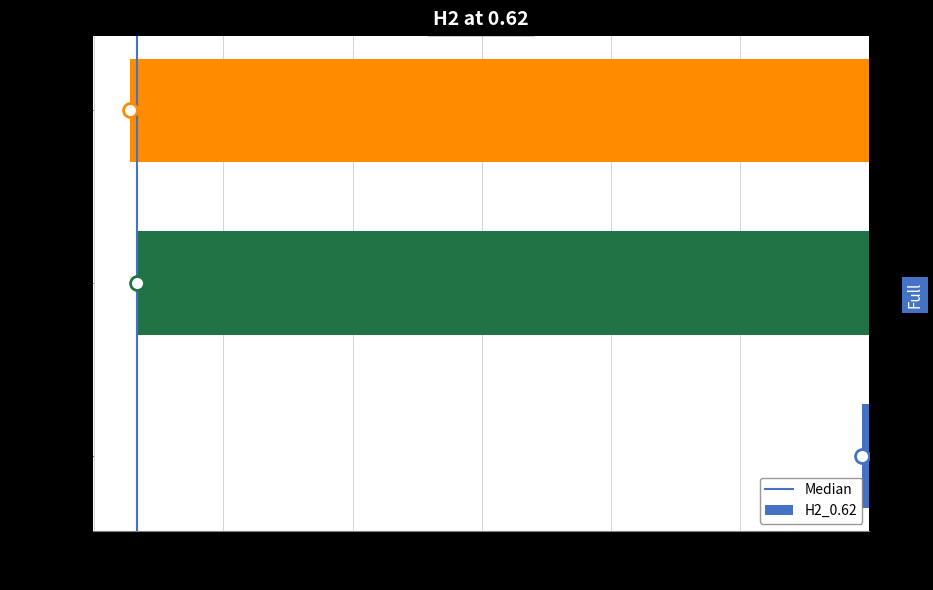

Which has a higher value, E2 or CASPT2_E?

E2